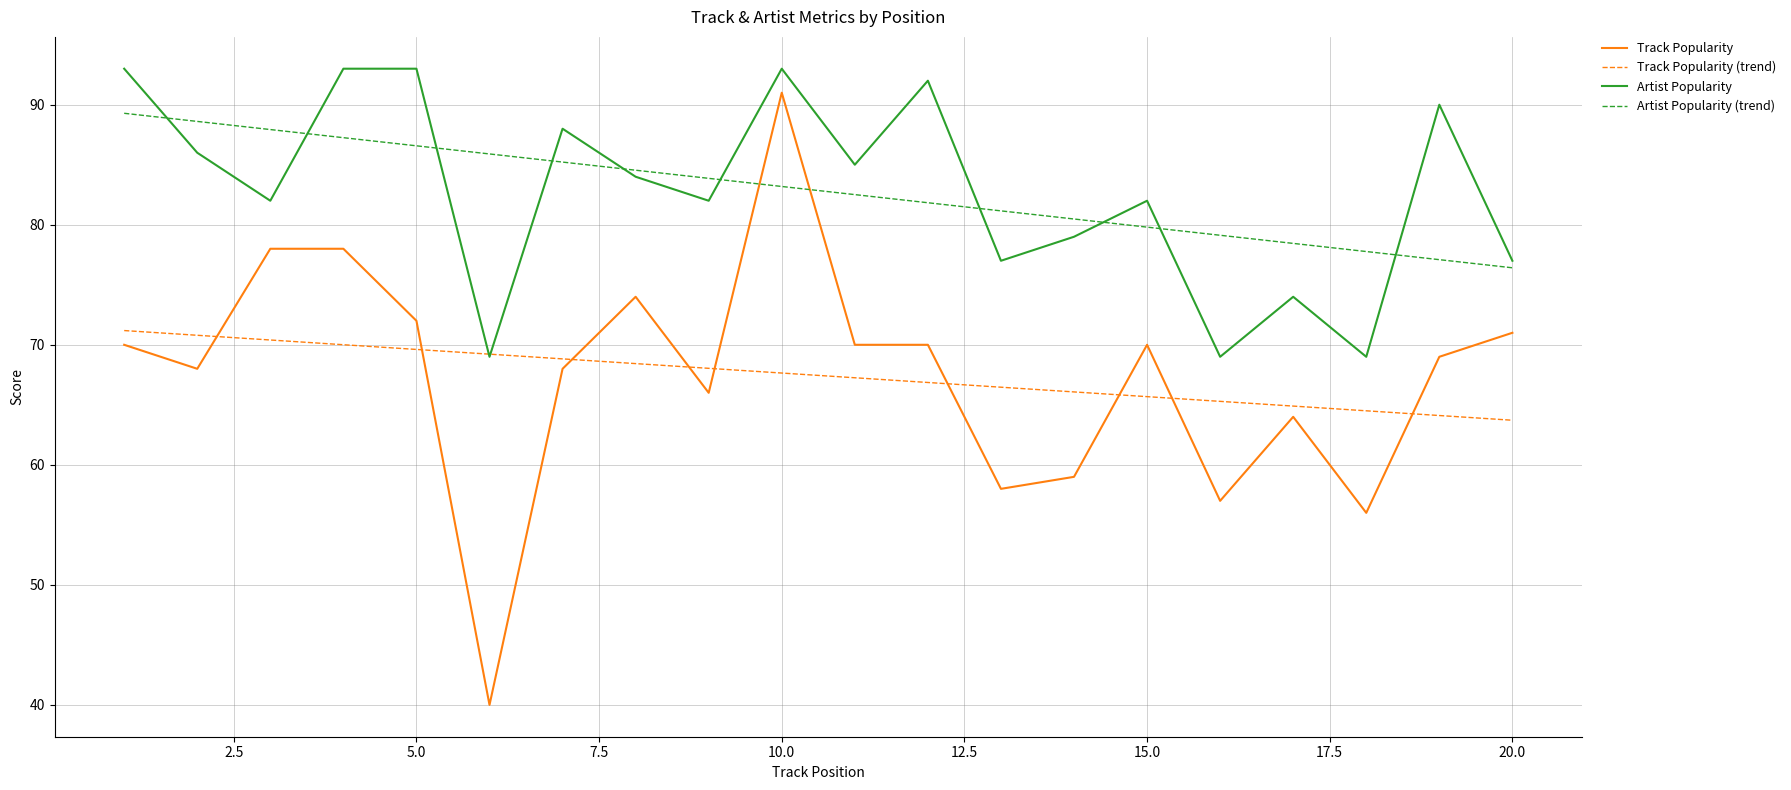

Rank the series by their maximum value, from highest to lowest.

Artist Popularity, Track Popularity, Artist Popularity (trend), Track Popularity (trend)